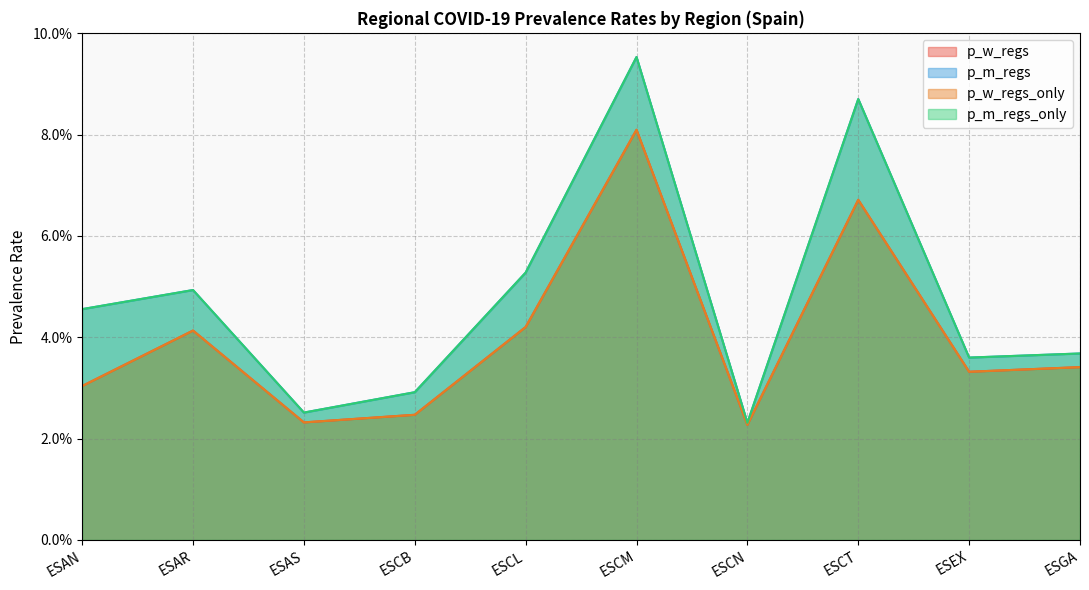

At which category does p_w_regs reach its first local valley?

ESAS